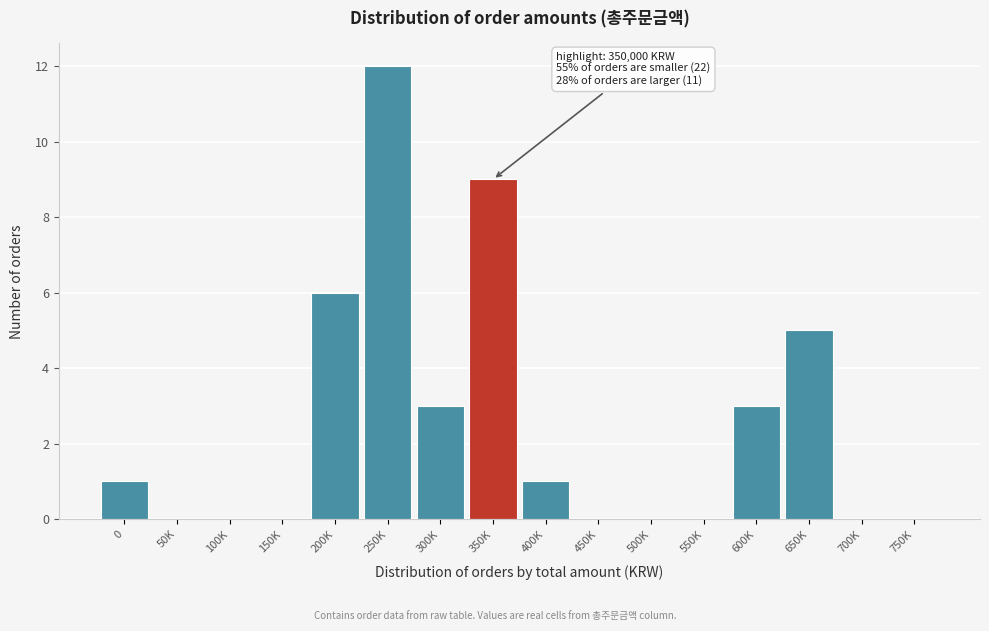

Reading right to left, transcribe all the data shown in this chart.

750K=0	700K=0	650K=5	600K=3	550K=0	500K=0	450K=0	400K=1	350K=9	300K=3	250K=12	200K=6	150K=0	100K=0	50K=0	0=1